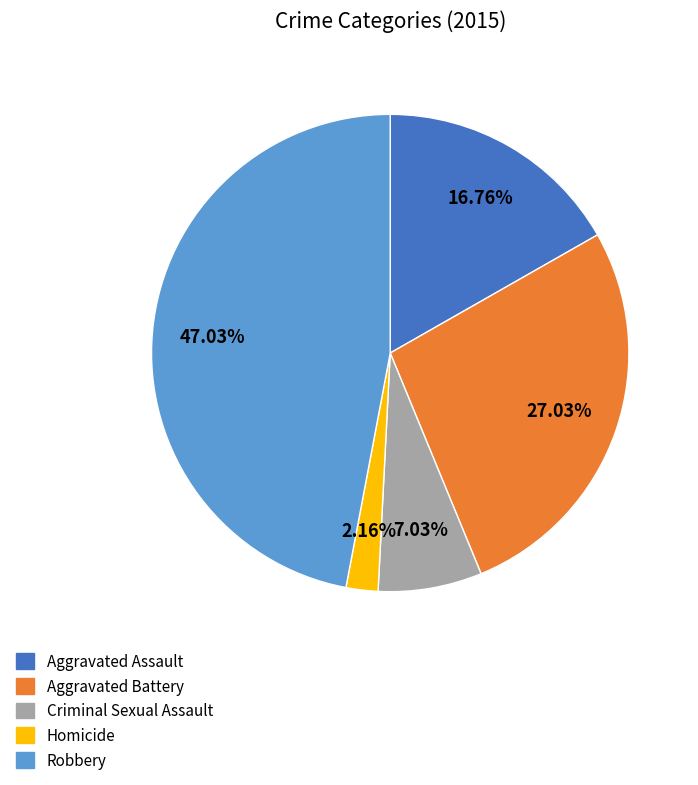

Count the number of slices in the pie.

5